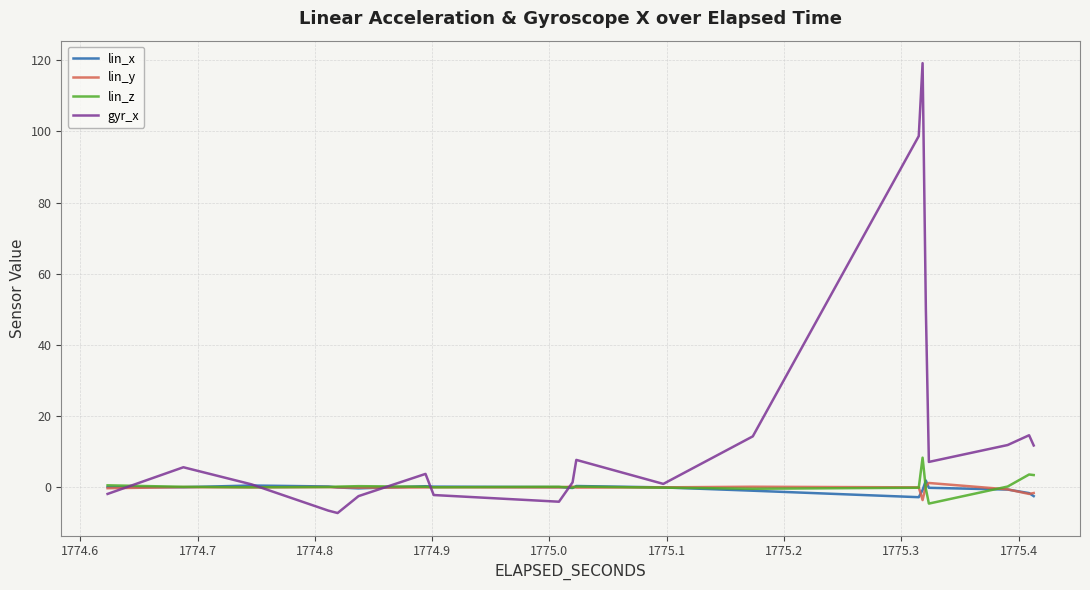

Rank the series by their maximum value, from lowest to highest.

lin_y, lin_x, lin_z, gyr_x